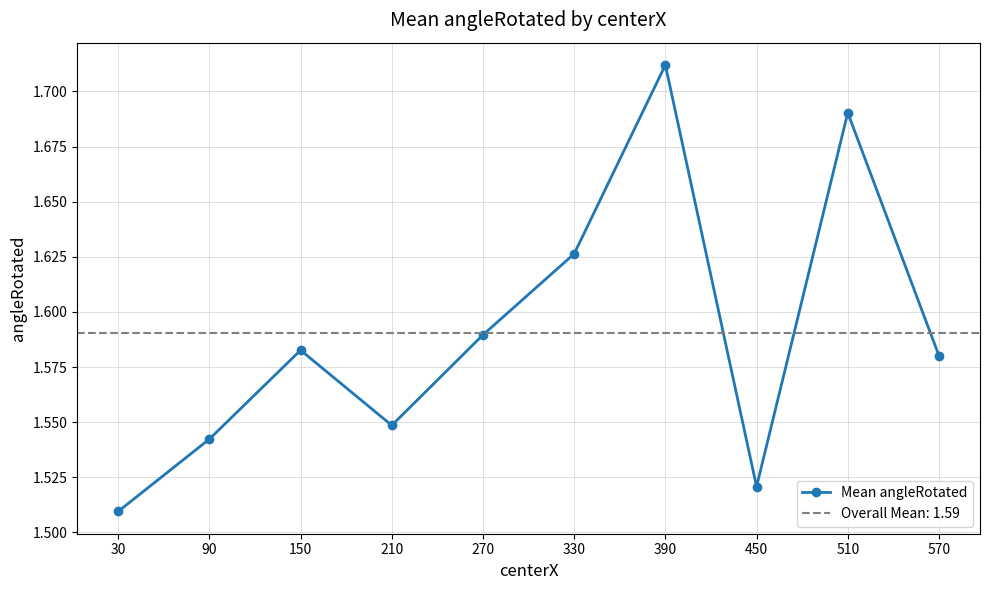

Count the values in the range 1 to 2.

10